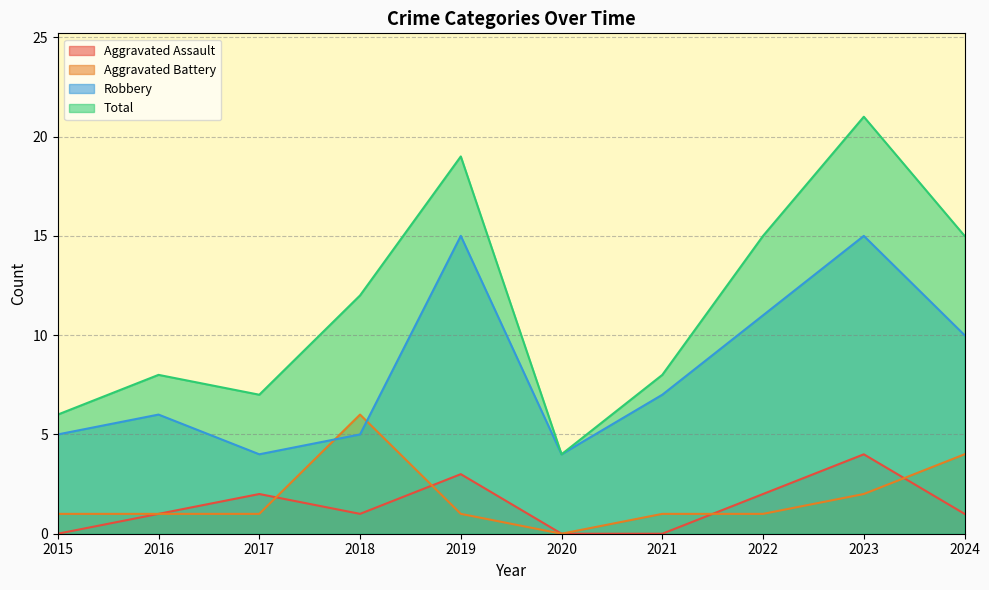

True or false: Total has more than 1 points higher than both neighbors.

True